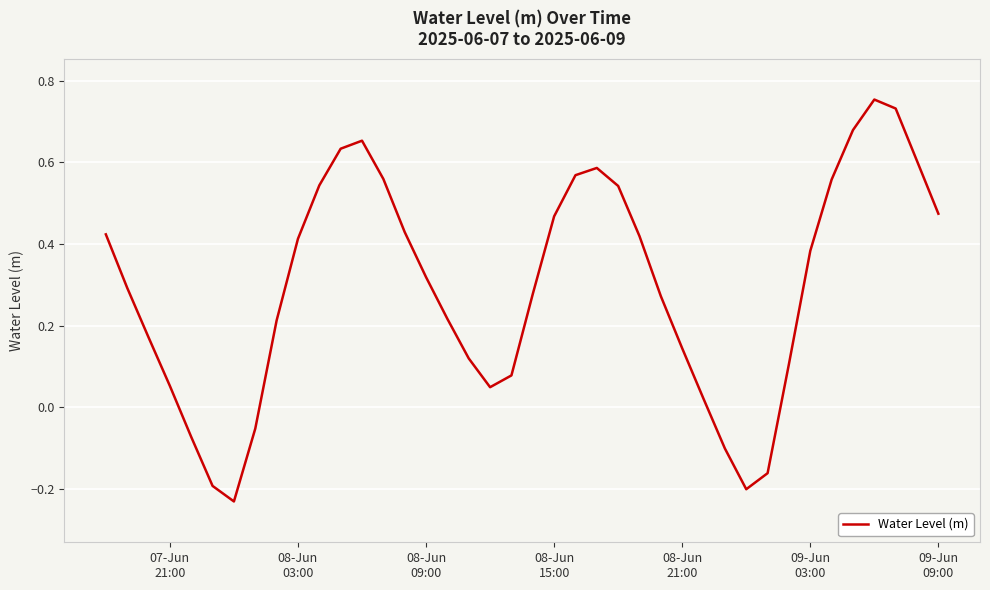

Does the chart display data point markers on the line(s)?

No